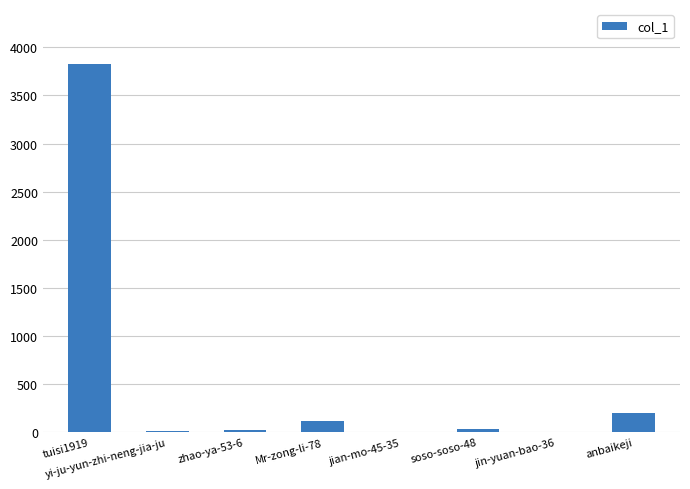

Does the chart contain stacked bars?

No